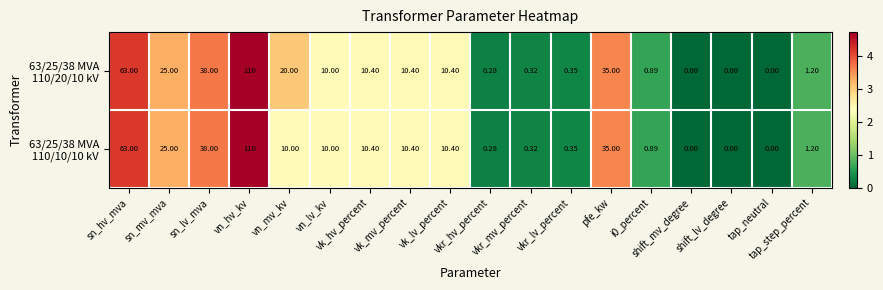

At how many categories does at least one series exceed 1?

11